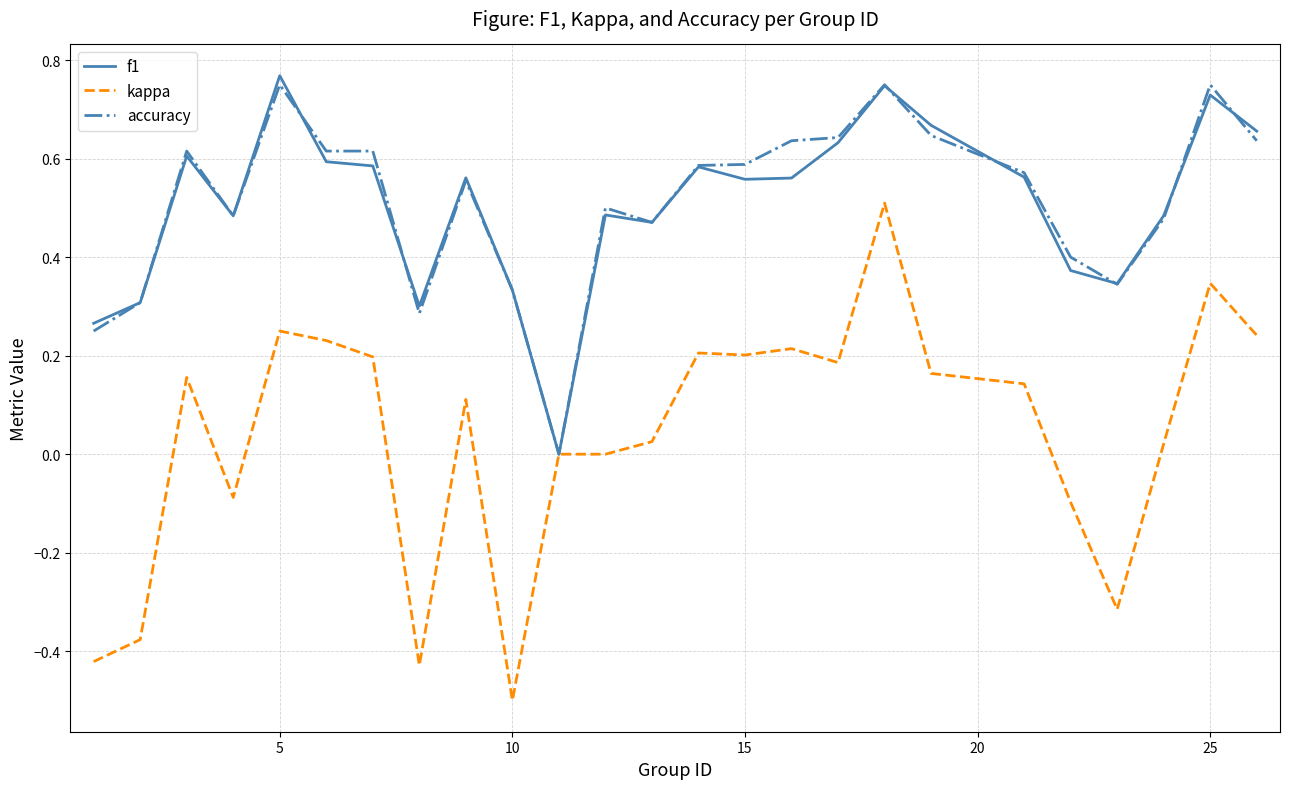

What is the sum of all kappa values?

1.0